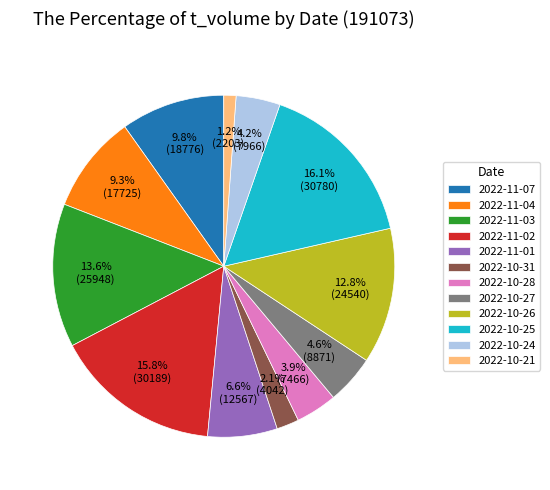

What is the ratio of the value at 2022-11-02 to the value at 2022-10-25?

1.0